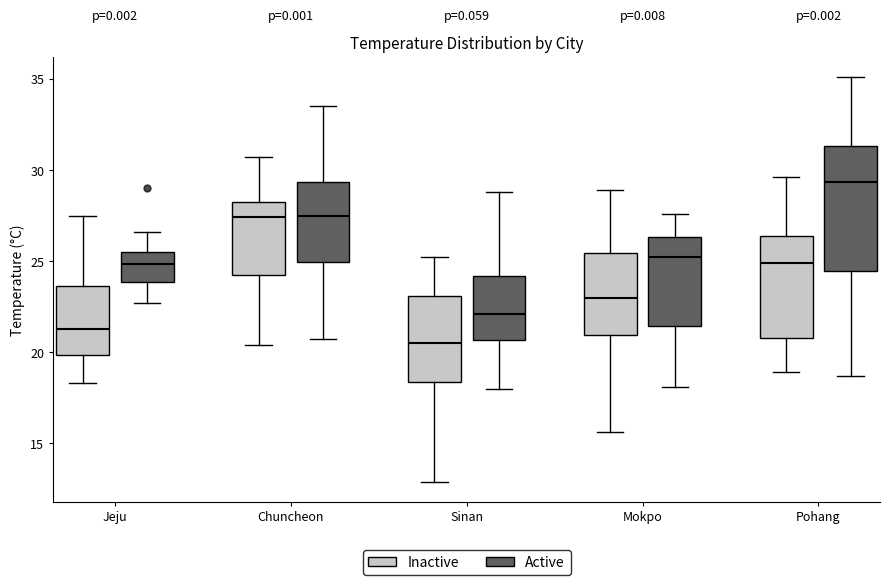

Comparing the boxes themselves (not the whiskers), which one is the tallest?

Pohang (Active)